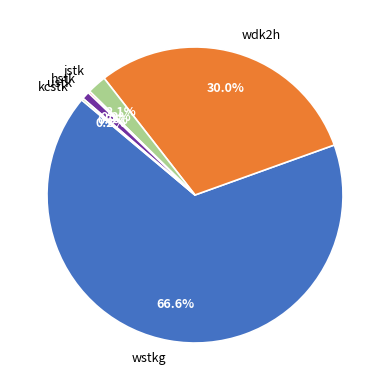

What is the ratio of the value at wstkg to the value at jstk?

31.7